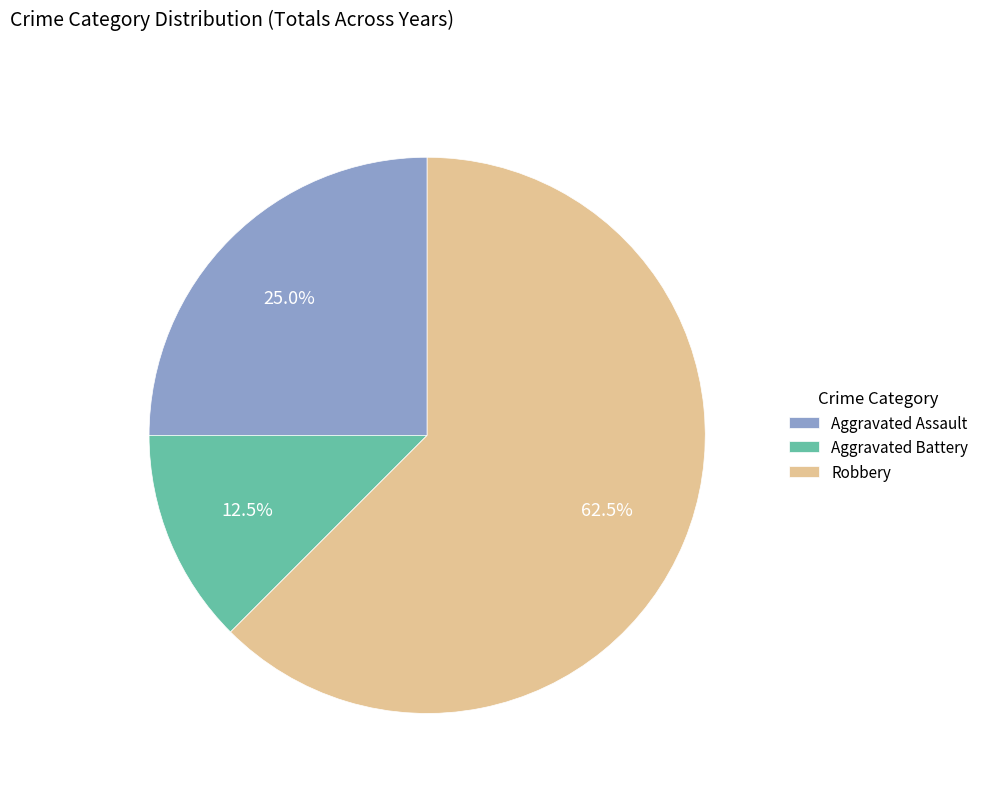

What is the ratio of the value at Robbery to the value at Aggravated Battery?

5.0